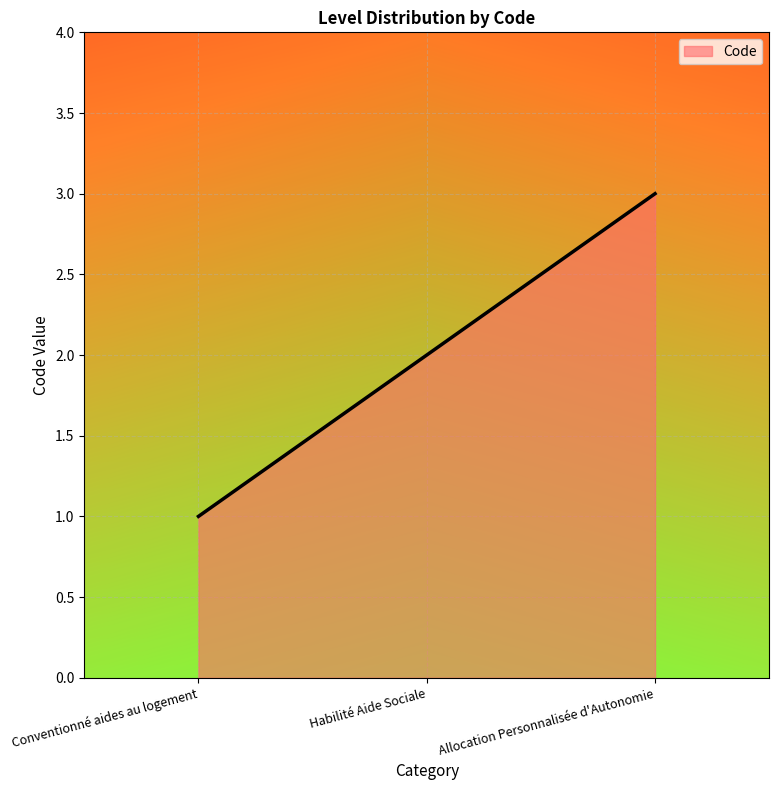

Reading left to right, what are all the values shown in this chart?

1	2	3